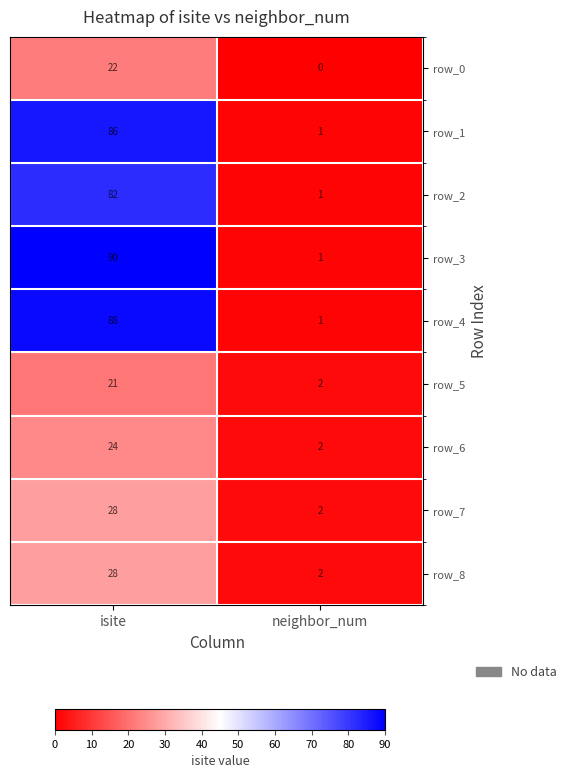

The row_3 series shows 90 at isite. True or false?

True